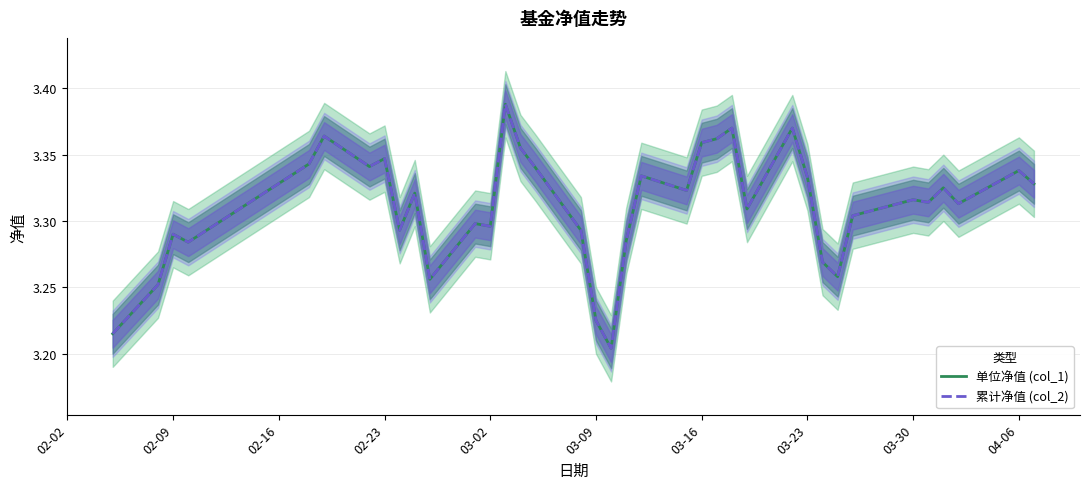

Is the value of 累计净值 (col_2) at 25 greater than the value of 单位净值 (col_1) at 23?

No